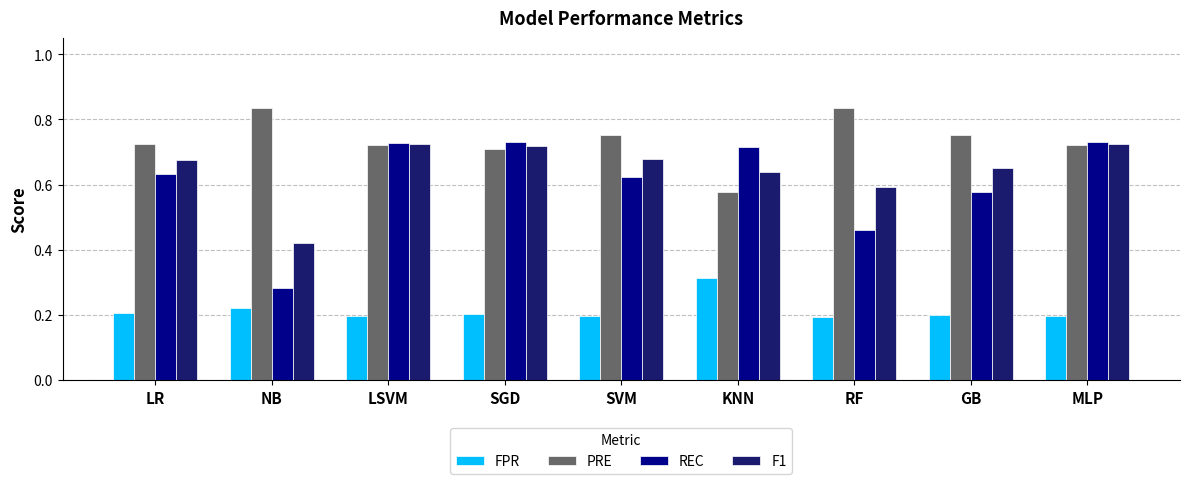

What is the sum of all REC values?

5.5